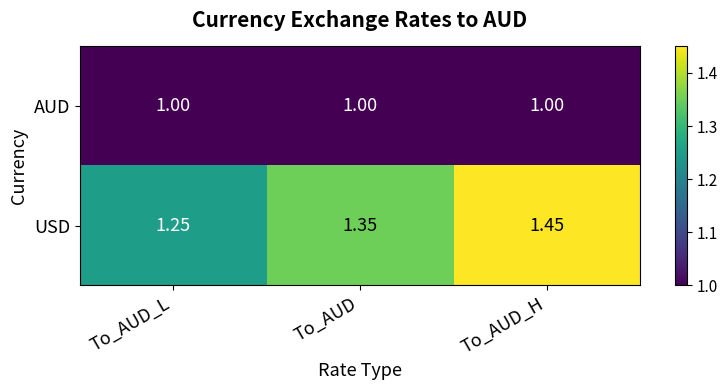

At which label does USD reach its peak?

To_AUD_H